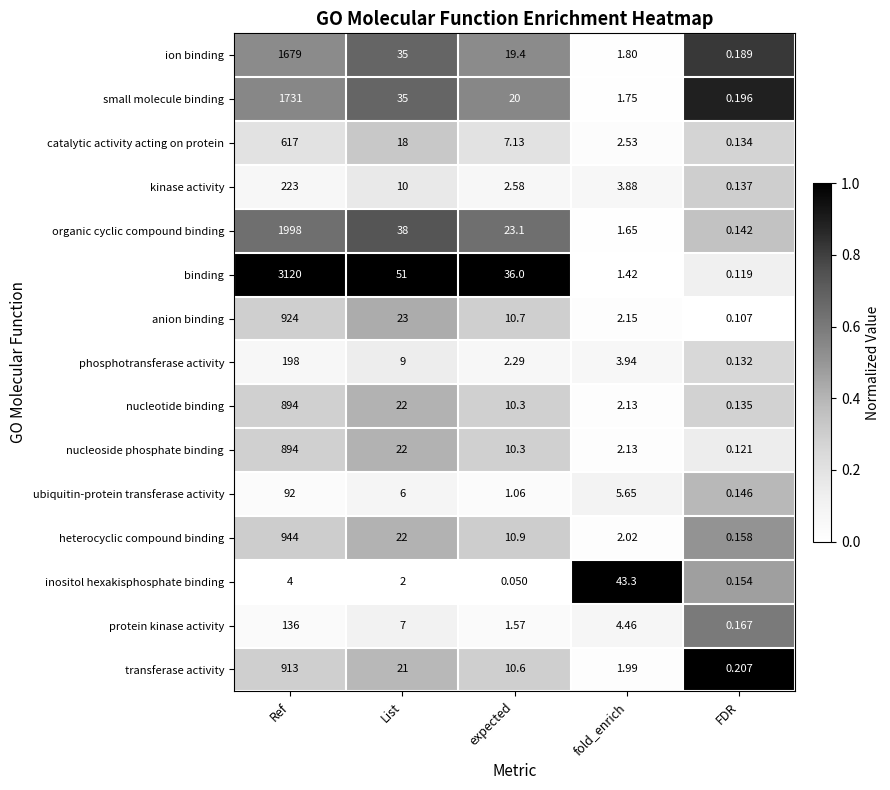

Which category has the lowest value across all series?

expected